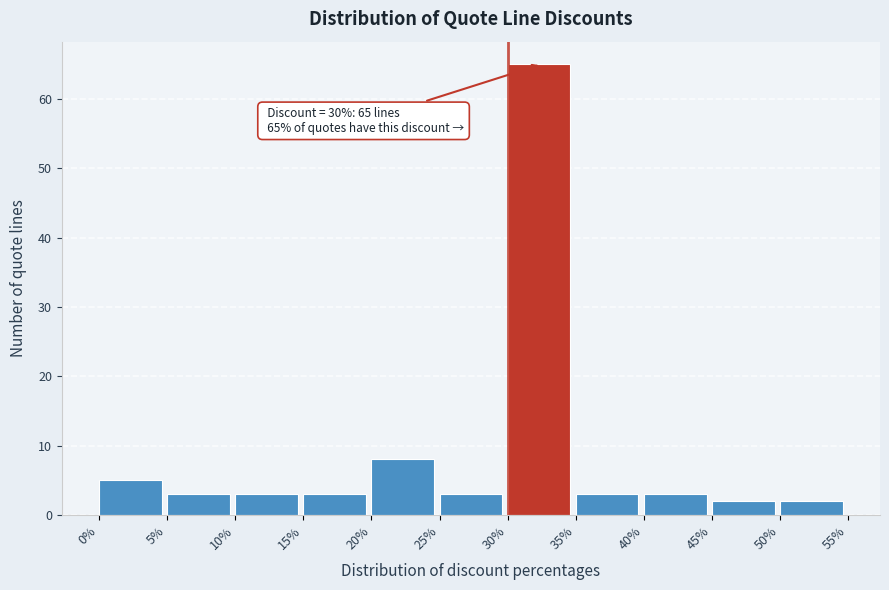

Which range on the x-axis has the tallest bar?

30% to 35%